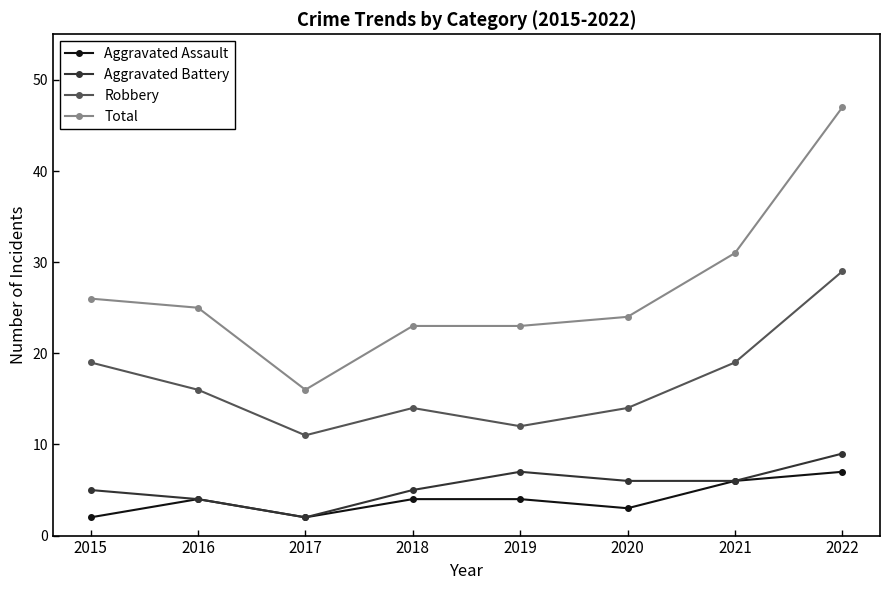

At which category is the sum across all series the highest?

2022